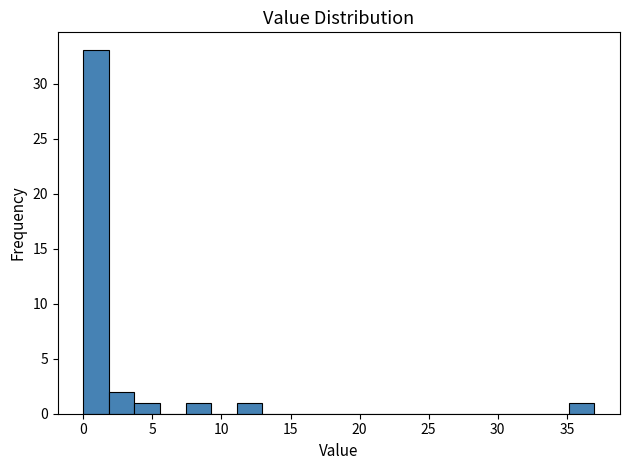

Read against the x-axis, roughly where is the centre of the tallest bar?

1.0